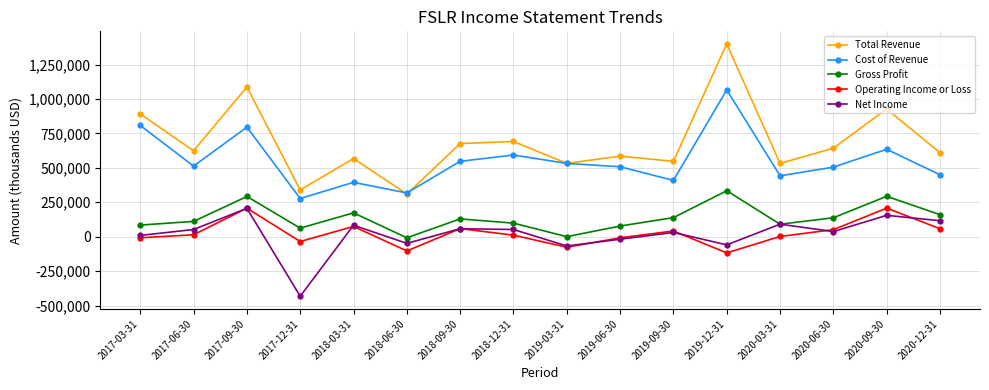

True or false: Operating Income or Loss has more than 2 points higher than both neighbors.

True